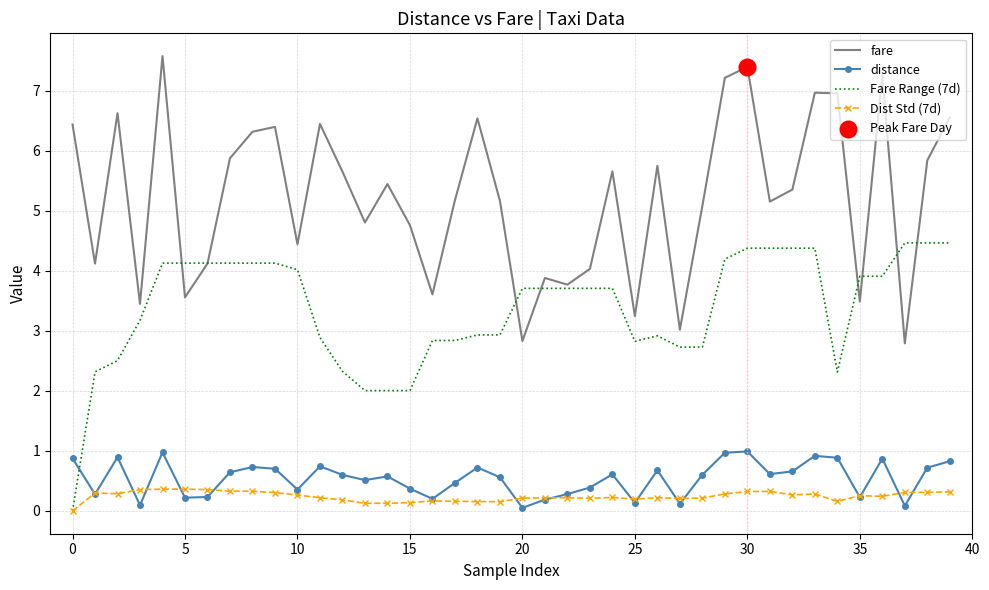

Which series has the largest total across all categories?

fare